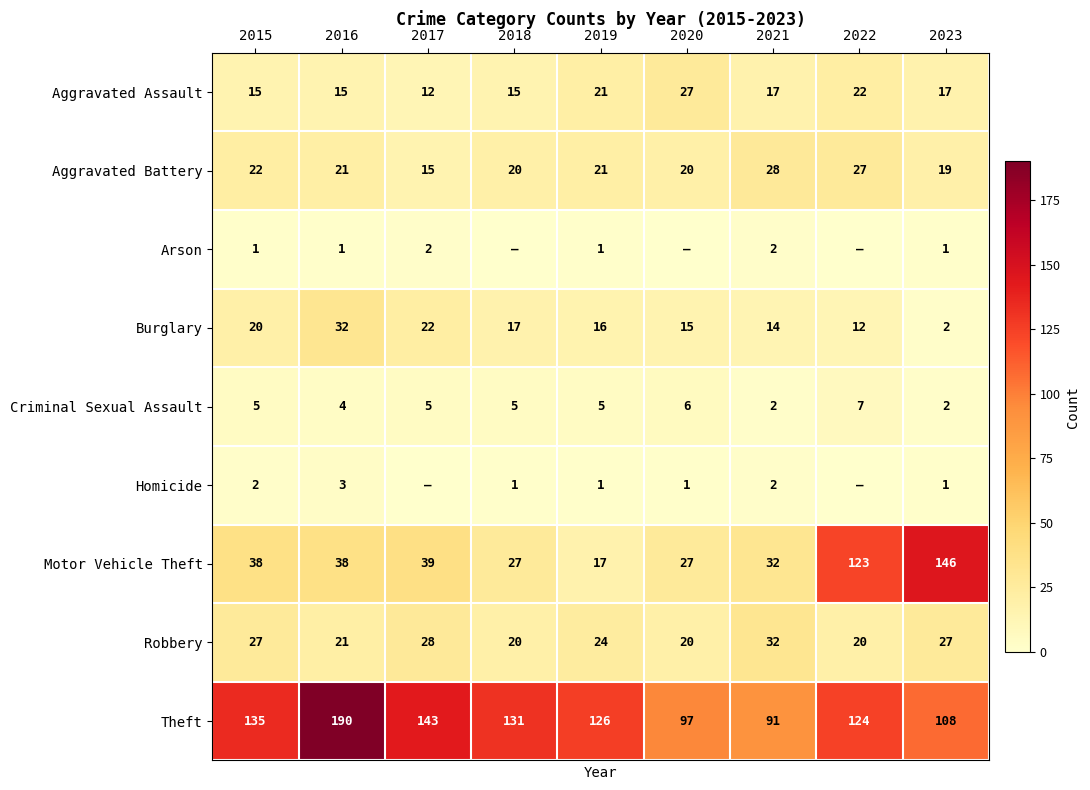

What is the spread (max minus min) of values at 2021?

89